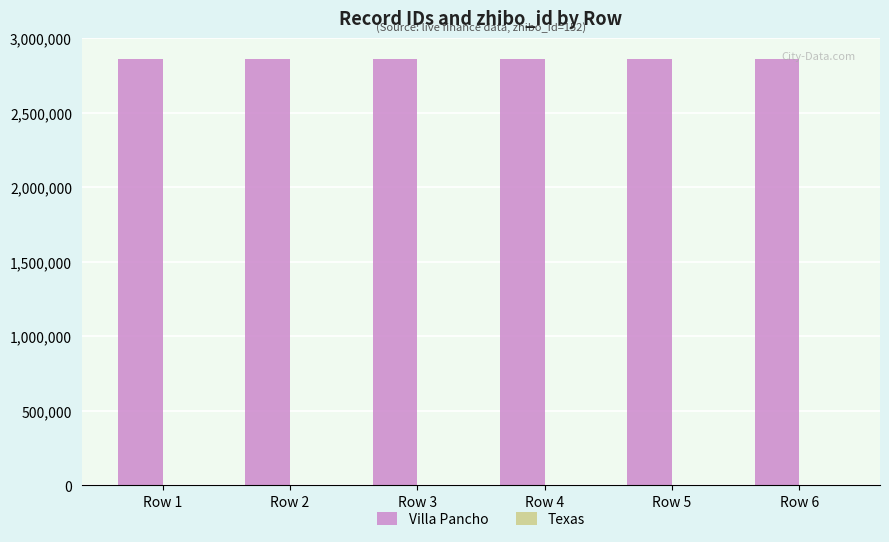

The value of Villa Pancho at Row 3 is 2862200. True or false?

True